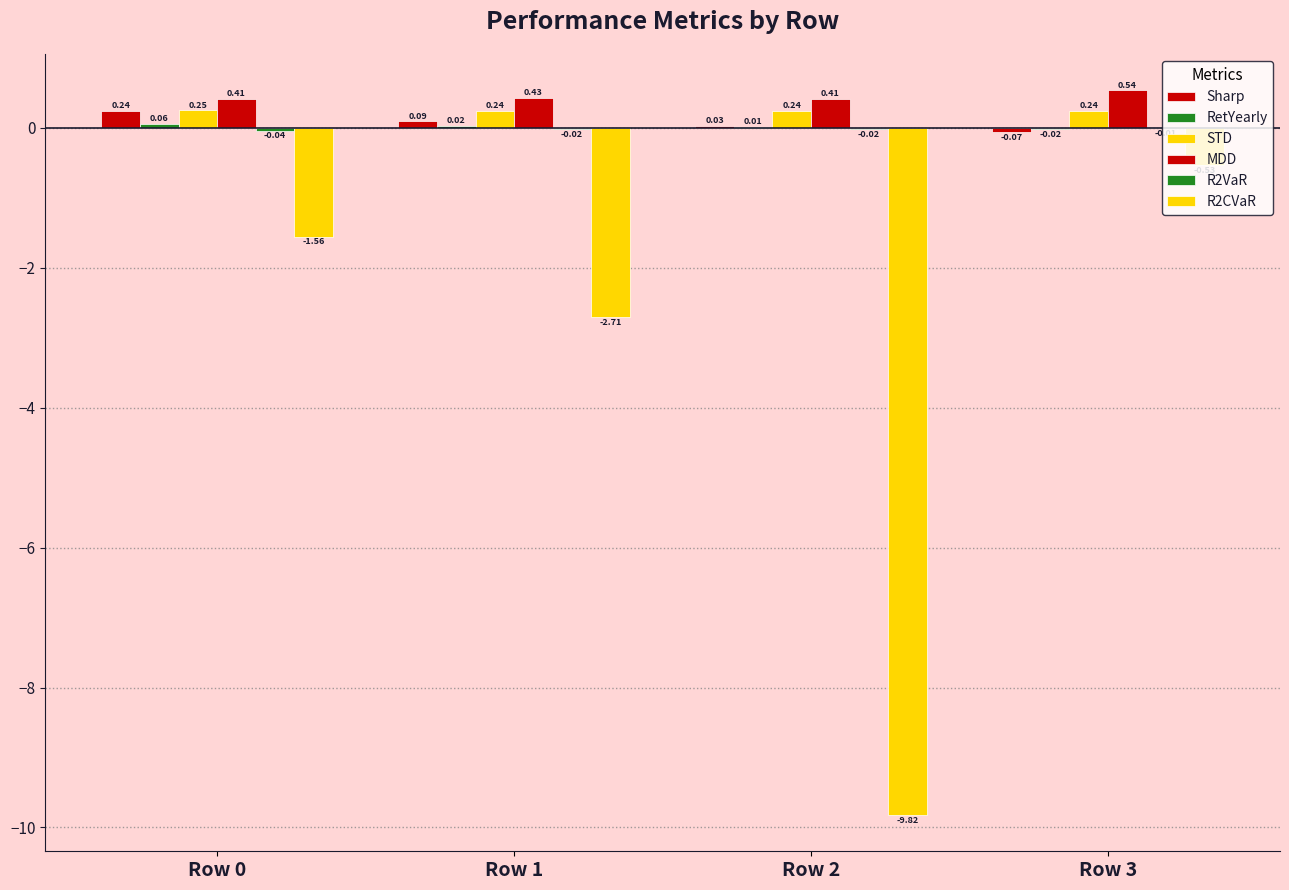

Reading left to right, list all the values displayed in this chart.

Sharp: 0.2	0.1	0.0	-0.1
RetYearly: 0.1	0.0	0.0	-0.0
STD: 0.2	0.2	0.2	0.2
MDD: 0.4	0.4	0.4	0.5
R2VaR: -0.0	-0.0	-0.0	-0.0
R2CVaR: -1.6	-2.7	-9.8	-0.5